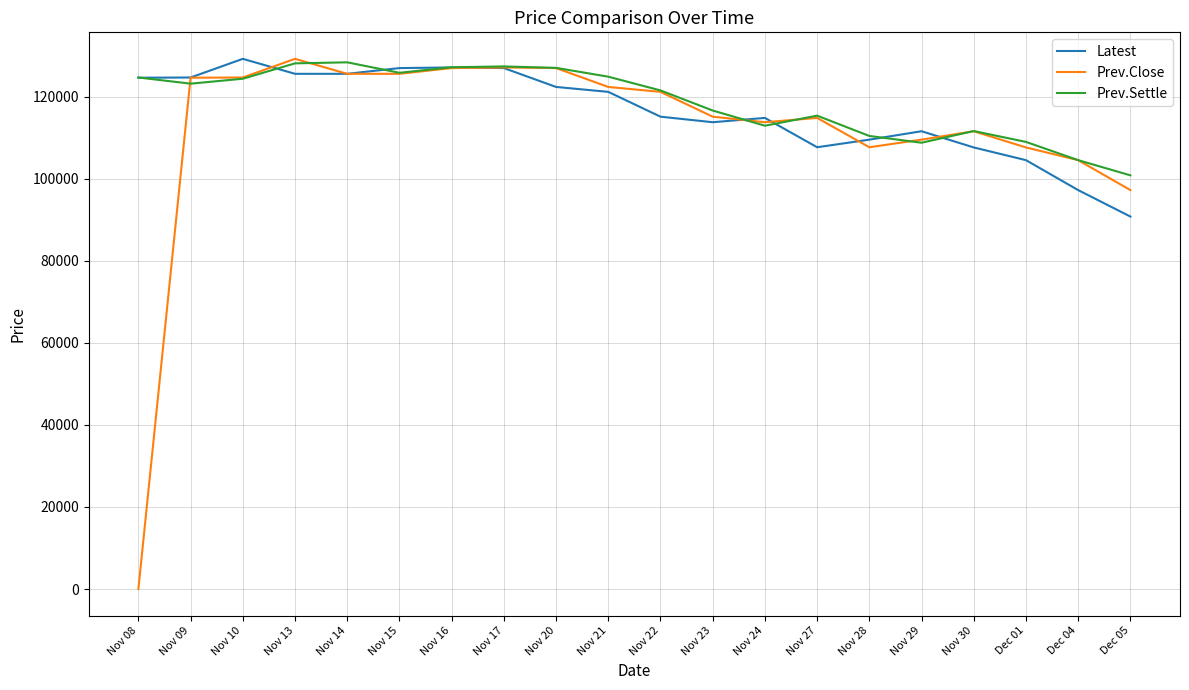

What is the difference between the highest and lowest values at Nov 22?

6400